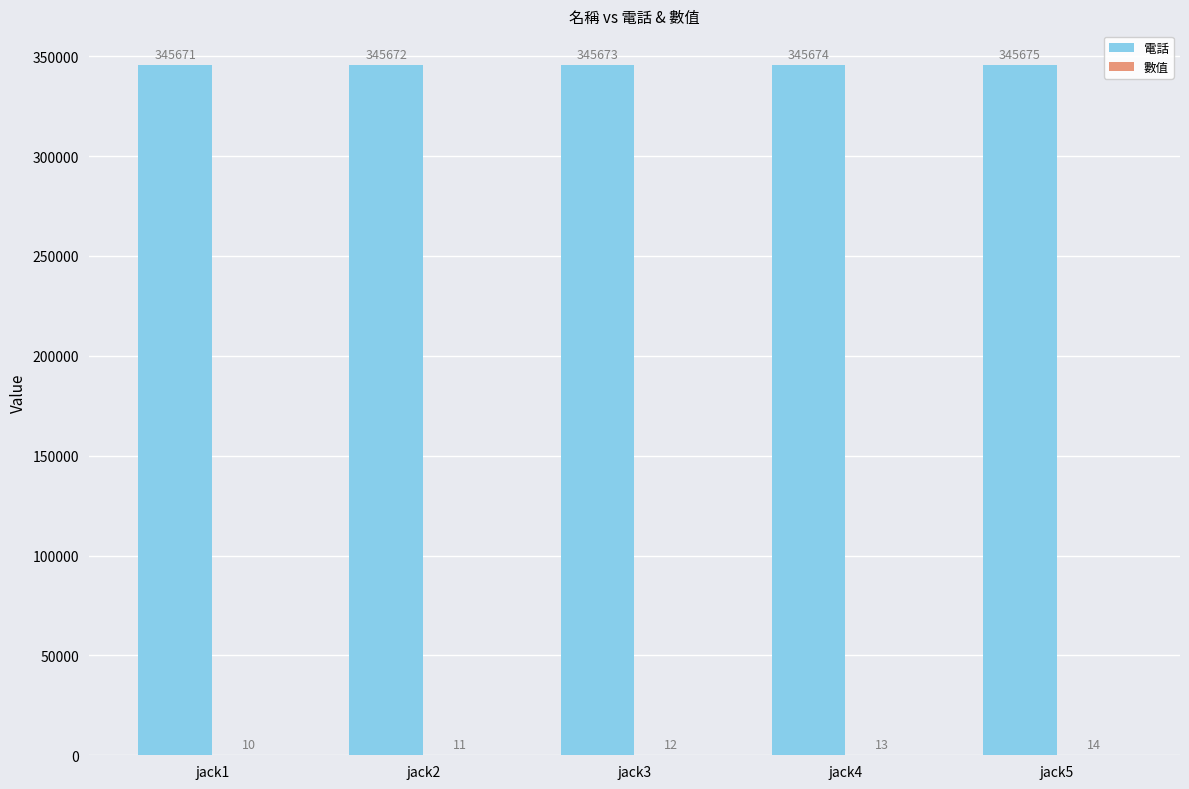

True or false: 電話 has a value of 345672 at jack2.

True